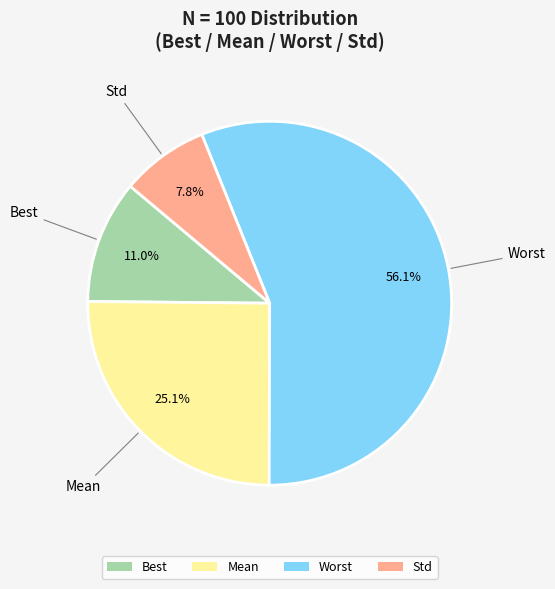

Do Best and Worst together represent more than half of the pie?

Yes